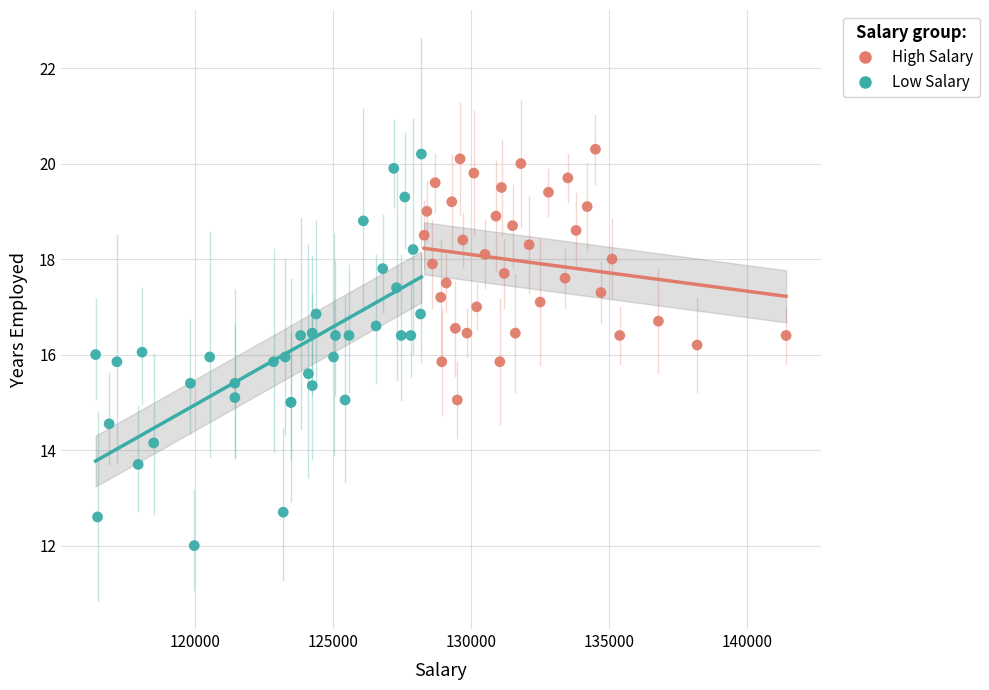

Which series reaches the minimum Y coordinate?

Low Salary